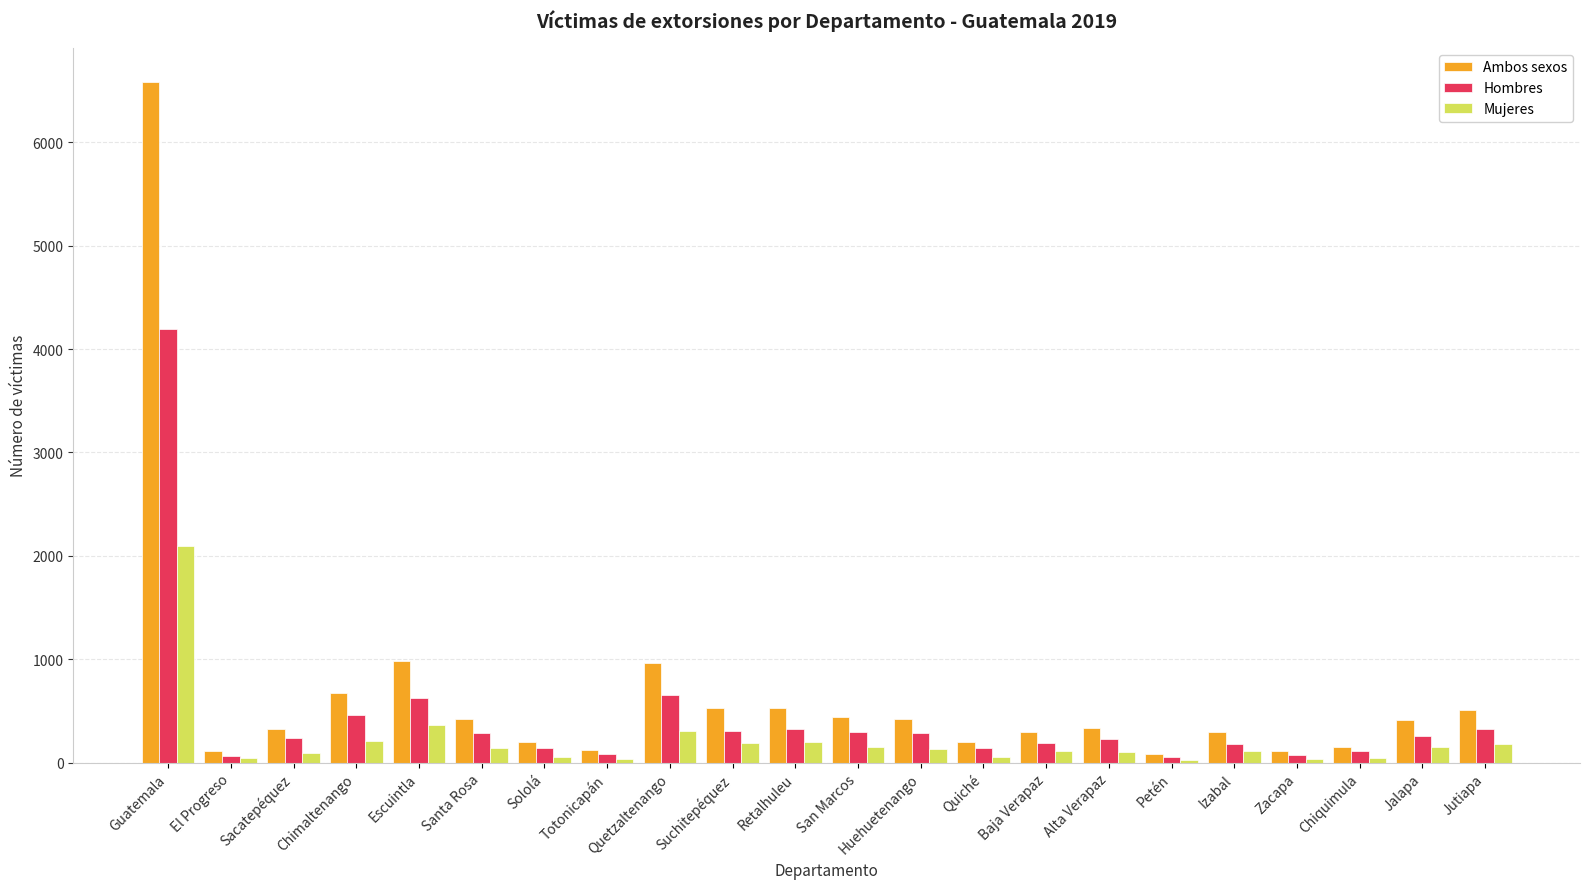

List the series in order of their peak value, lowest first.

Mujeres, Hombres, Ambos sexos